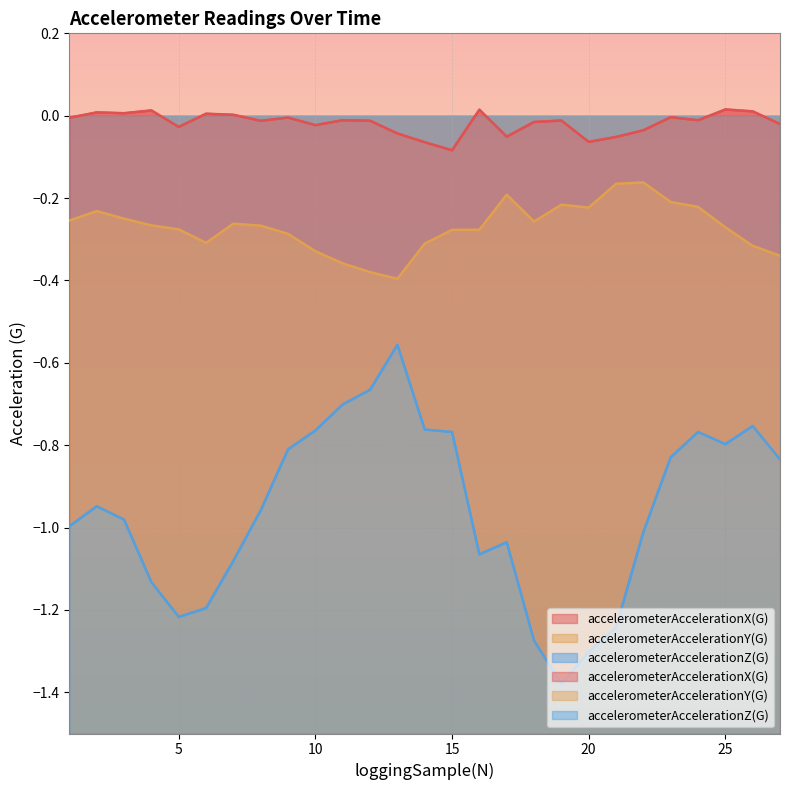

How many data points does each series have?

27